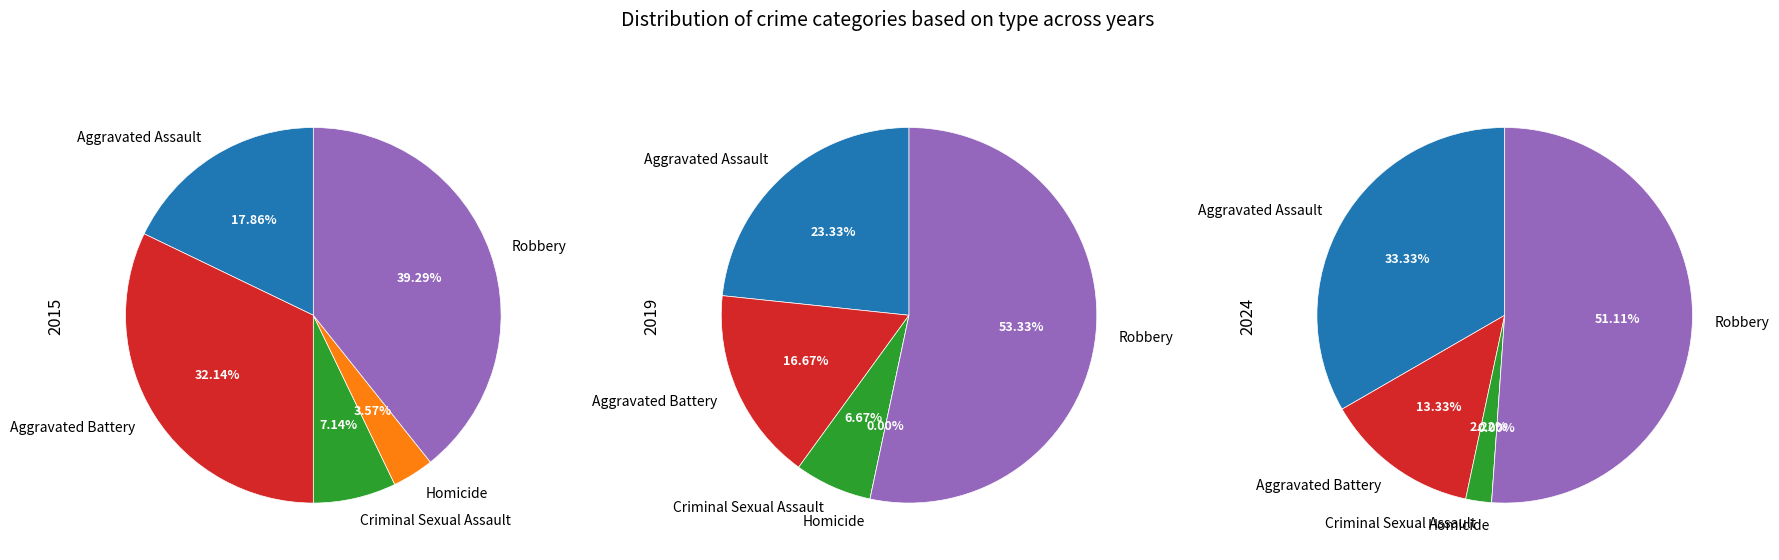

What percentage is the Homicide slice, to the nearest percent?

4%